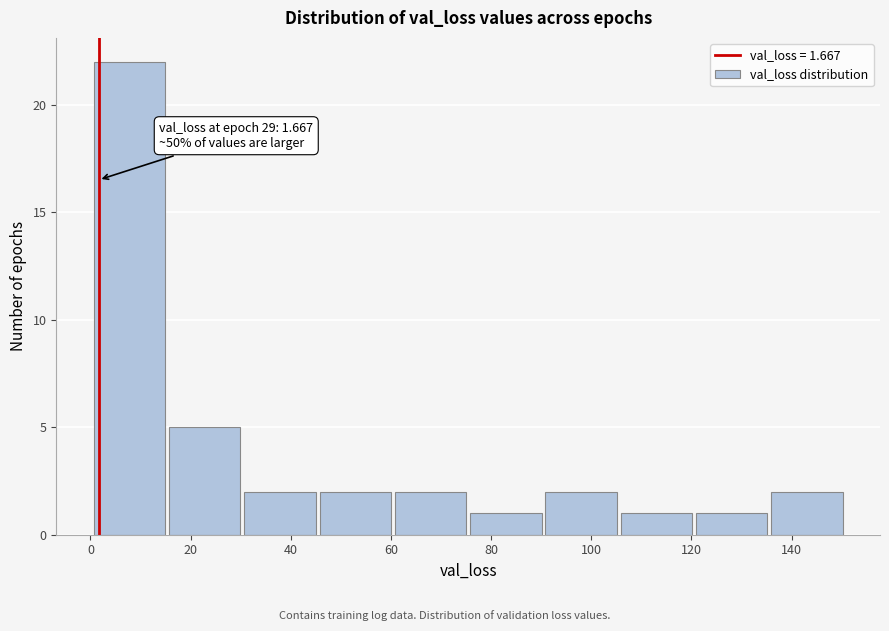

Over which range of the x-axis is the bar tallest?

0 to 16